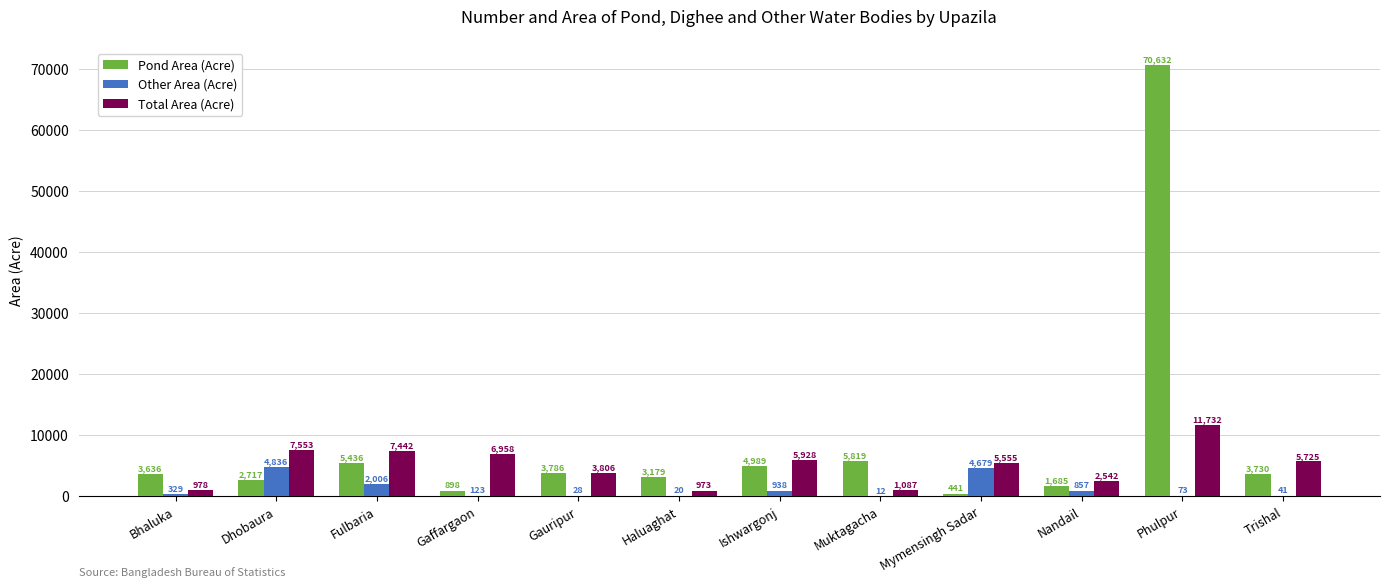

True or false: Total Area (Acre) has a value of 7442 at Fulbaria.

True